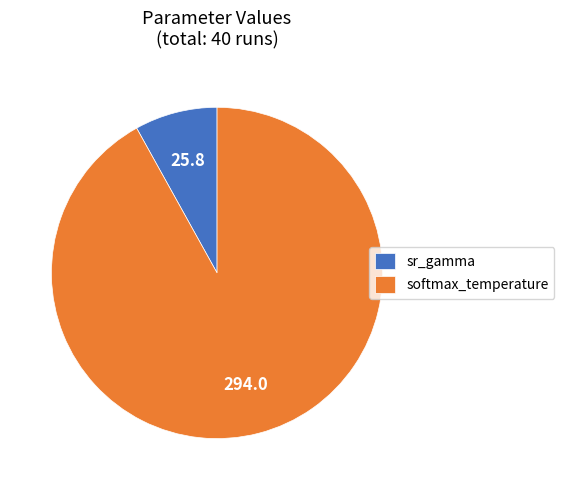

What is the largest slice in the pie chart?

softmax_temperature